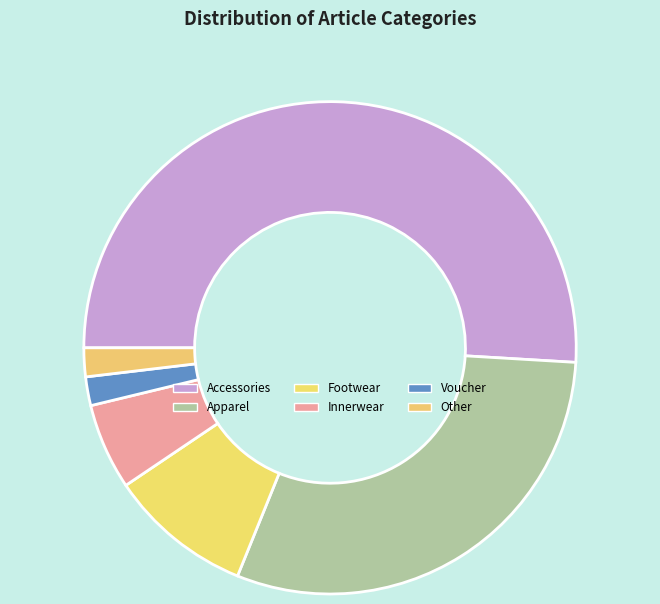

What is the ratio of the value at Apparel to the value at Innerwear?

5.3